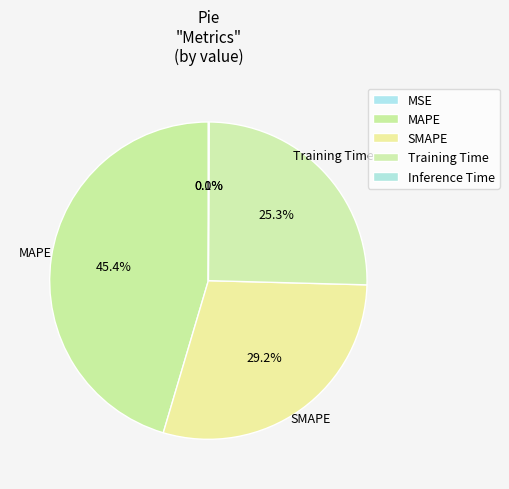

To the nearest percent, what is the difference between the largest and smallest slice percentages?

45%